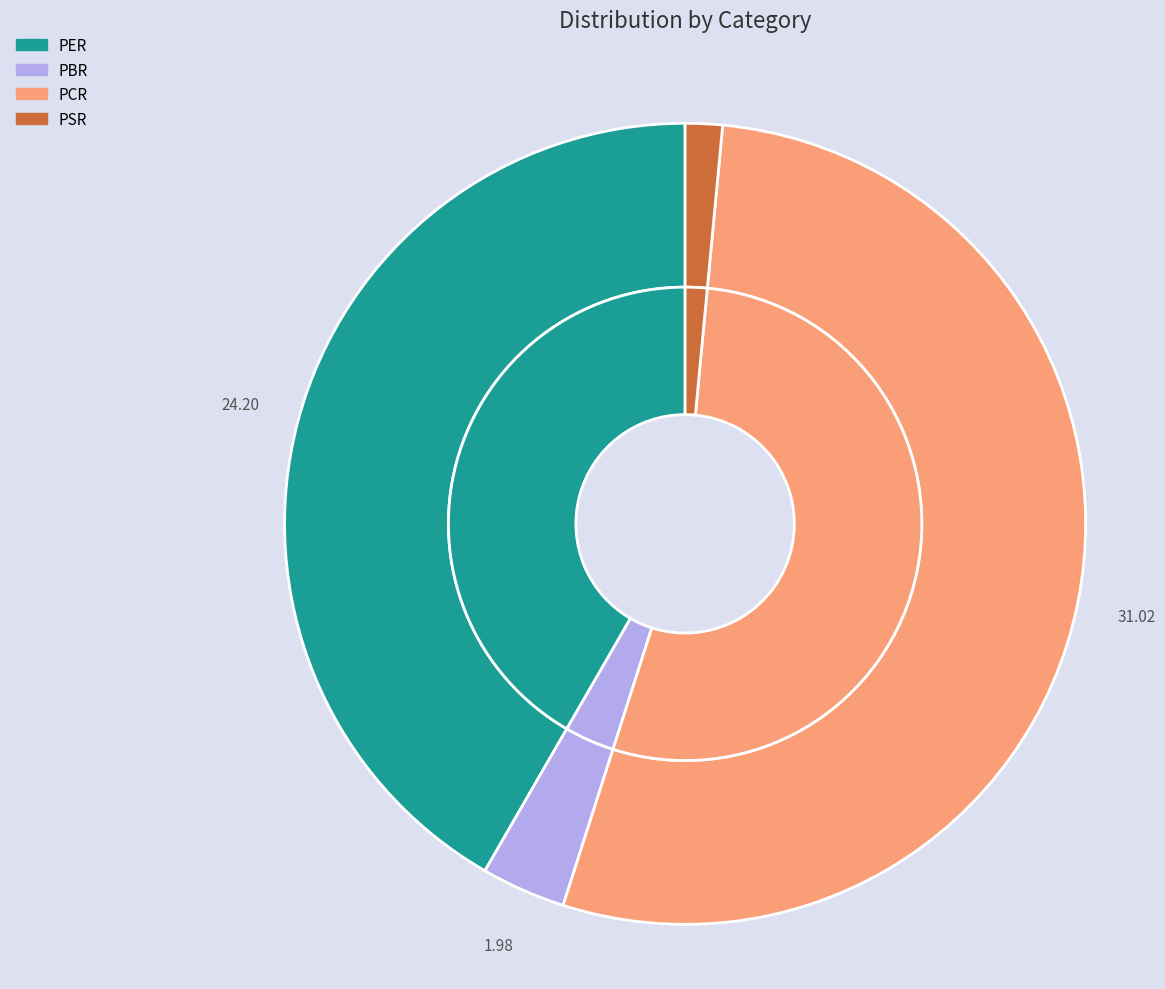

How much of the chart is everything except PCR?

46.6%